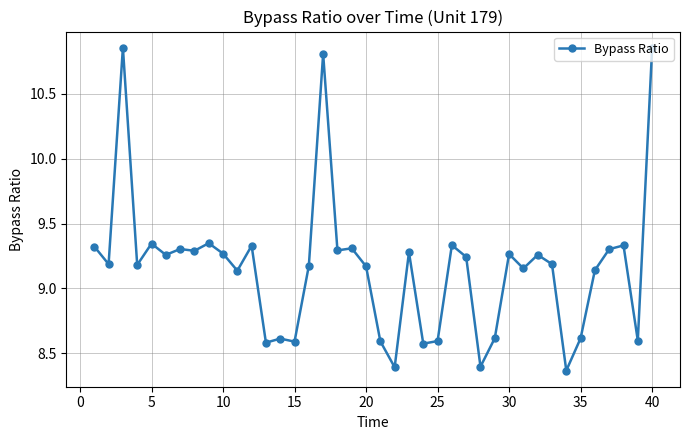

What is the sum of all values?

366.4